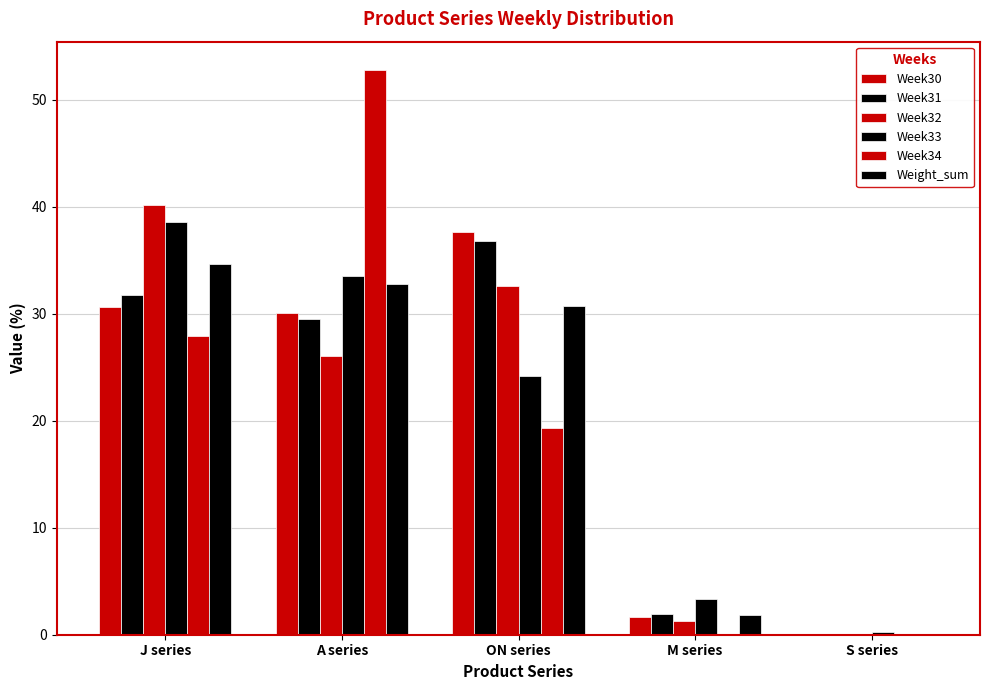

How many values in the Week31 series exceed 29?

3